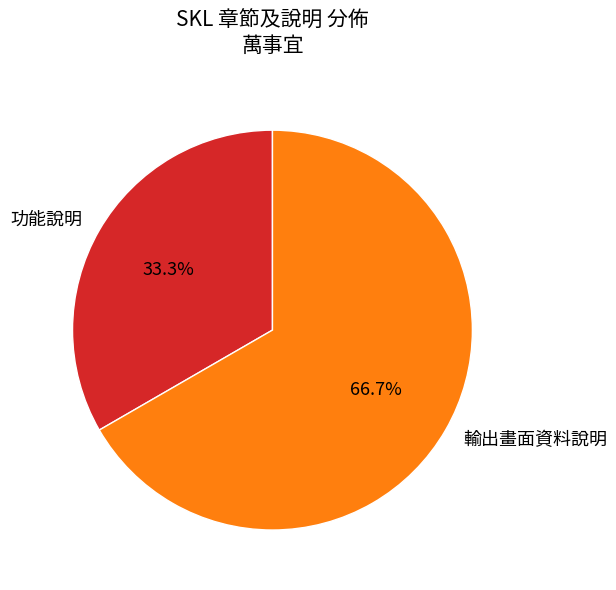

How many slices are in this pie chart?

2